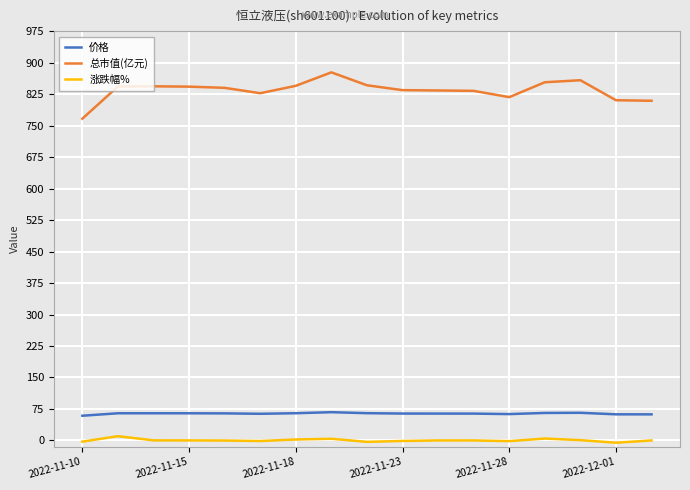

Which series has the largest total across all categories?

总市值(亿元)